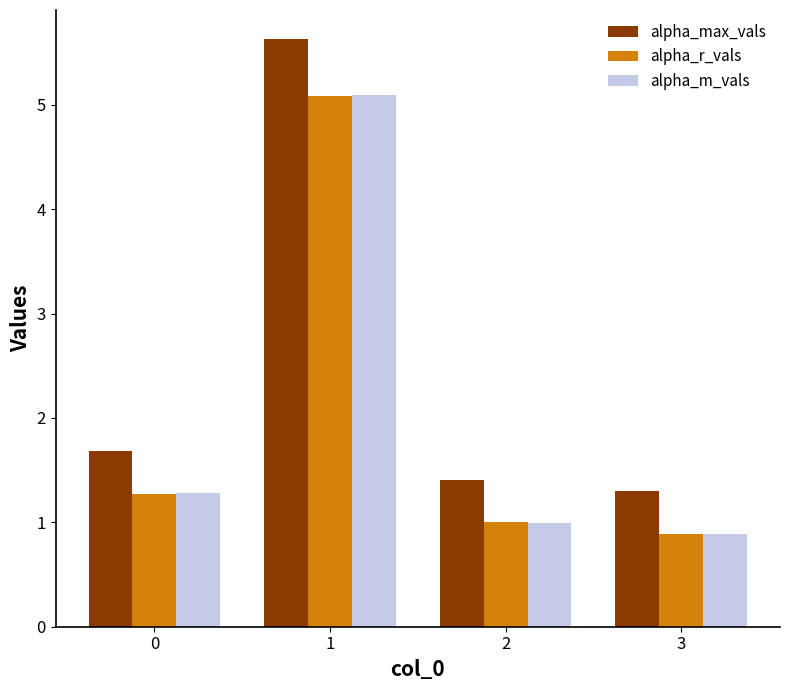

What is the difference between the highest and lowest values at 2?

0.4